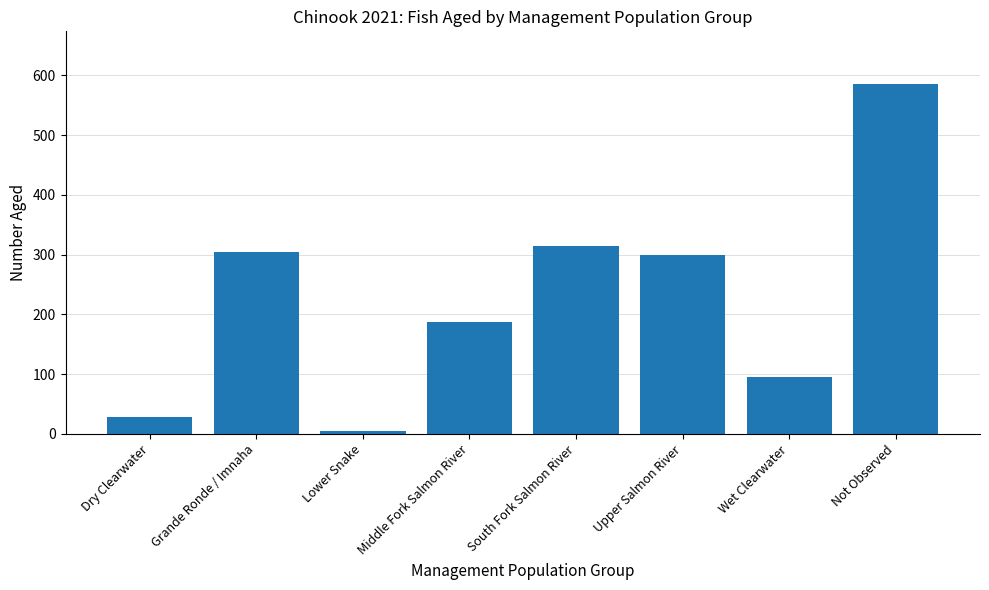

Is it true that the value at Middle Fork Salmon River is 314?

False